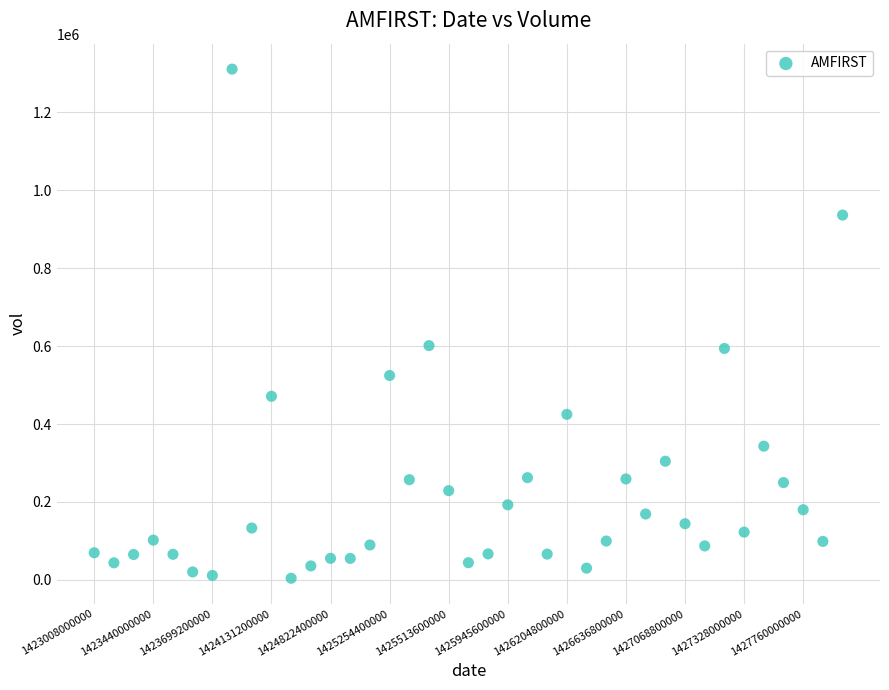

What is the range of Y values (max minus min)?

1307100